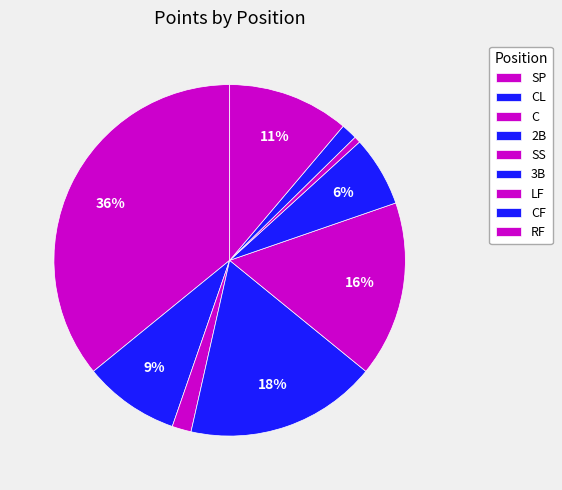

The RF slice represents 11% of the pie. True or false?

True